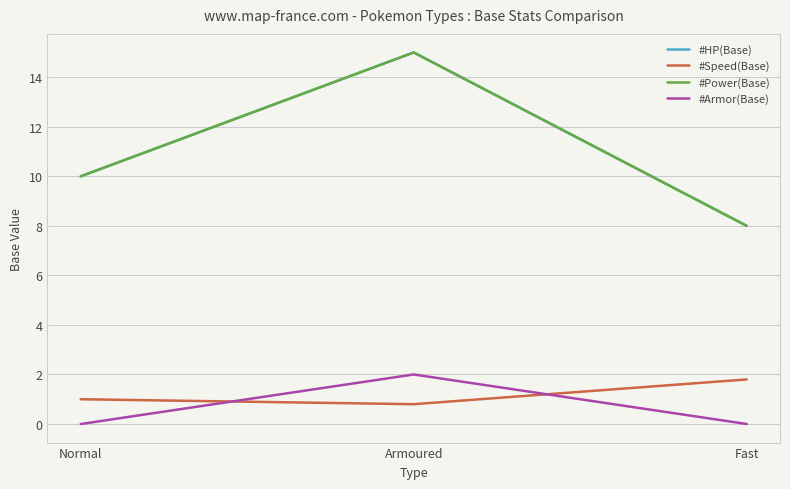

What is the minimum value for #HP(Base)?

8.0